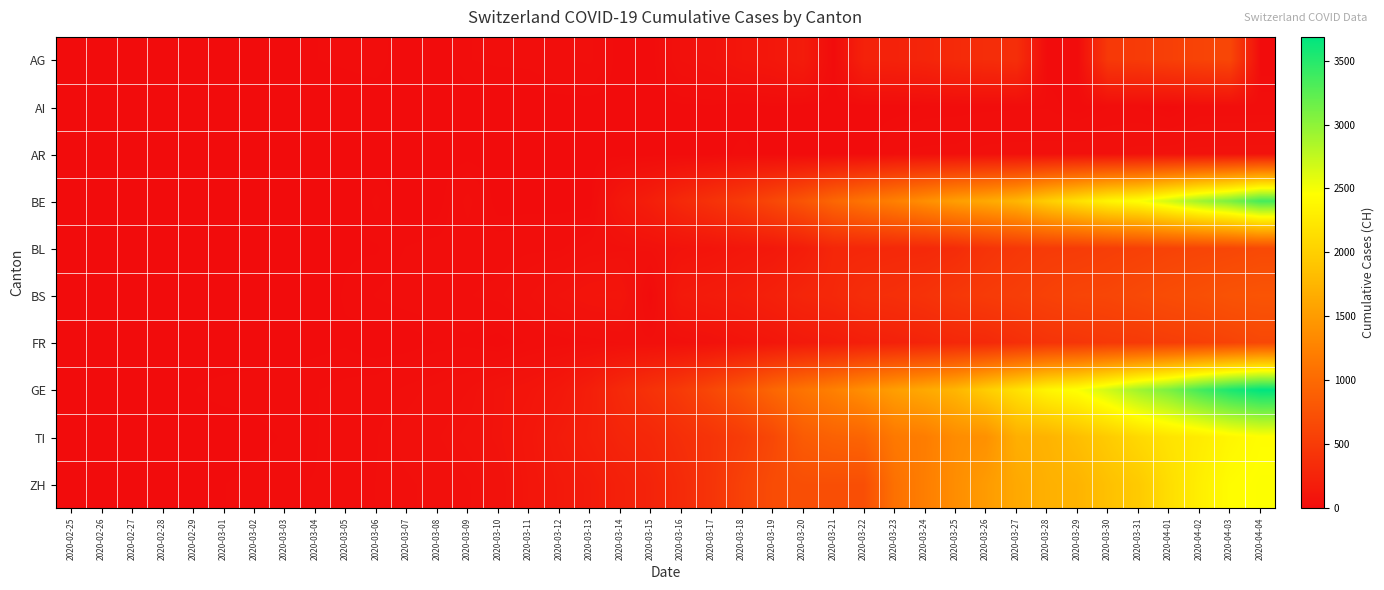

Which series has the largest total across all categories?

GE